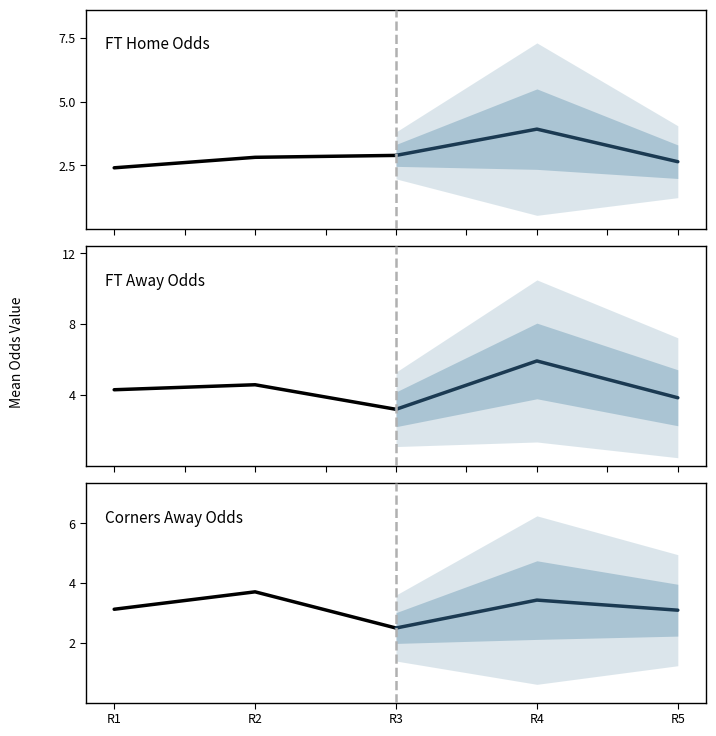

Does the chart display data point markers on the line(s)?

No